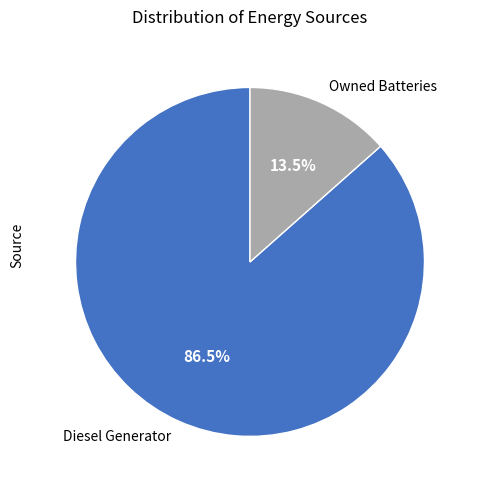

Approximately how many times larger is the value at Diesel Generator compared to Owned Batteries?

6.4